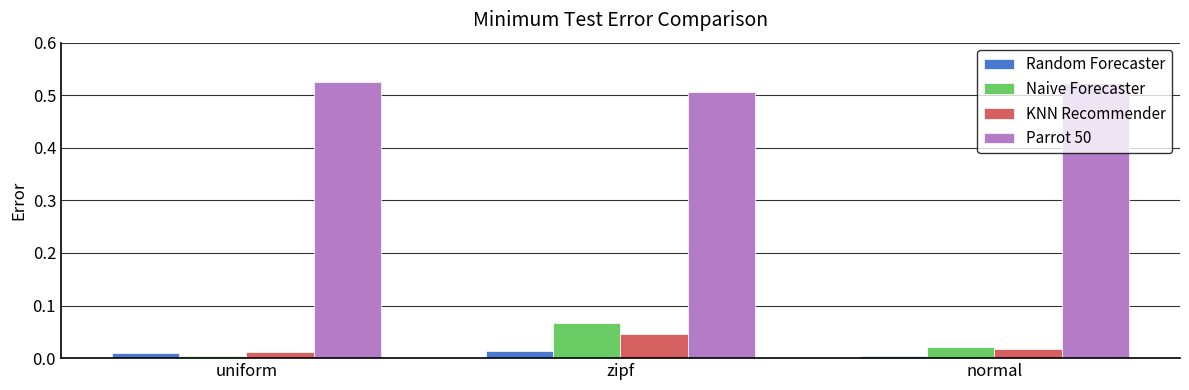

Does the chart contain any negative values?

No